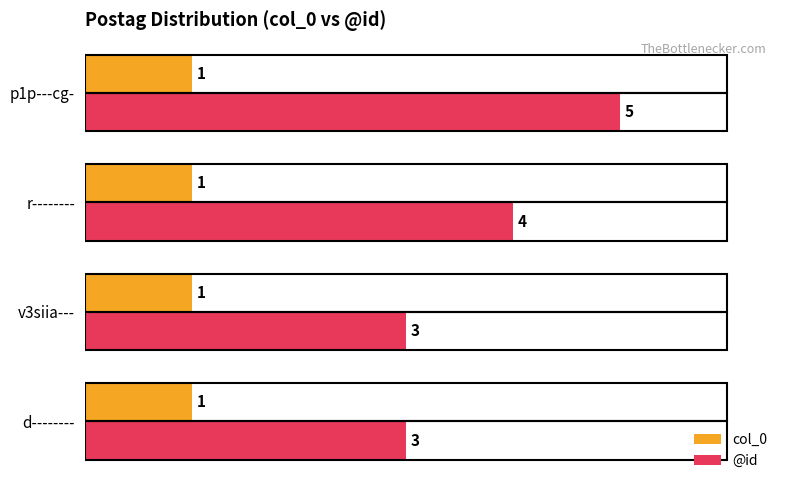

How many distinct data groups are displayed?

2